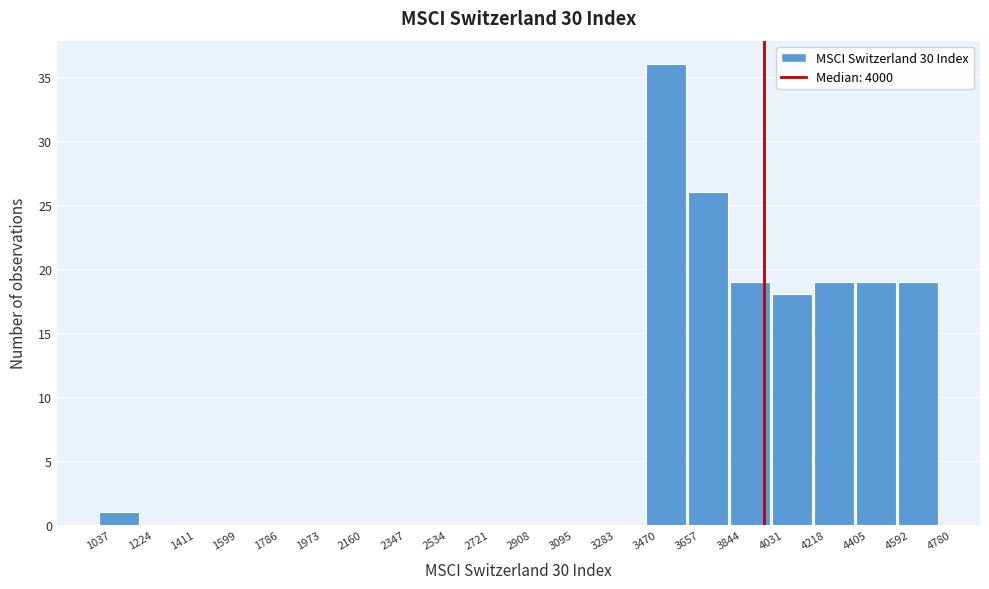

Reading left to right, transcribe this chart: for each bar, give the range it covers on the x-axis and its height. The values are not printed on the chart, so give them approximately, as read against the axis.

1037 to 1224: 1
1224 to 1411: 0
1411 to 1599: 0
1599 to 1786: 0
1786 to 1973: 0
1973 to 2160: 0
2160 to 2347: 0
2347 to 2534: 0
2534 to 2721: 0
2721 to 2908: 0
2908 to 3095: 0
3095 to 3283: 0
3283 to 3470: 0
3470 to 3657: 36
3657 to 3844: 26
3844 to 4031: 19
4031 to 4218: 18
4218 to 4405: 19
4405 to 4592: 19
4592 to 4780: 19